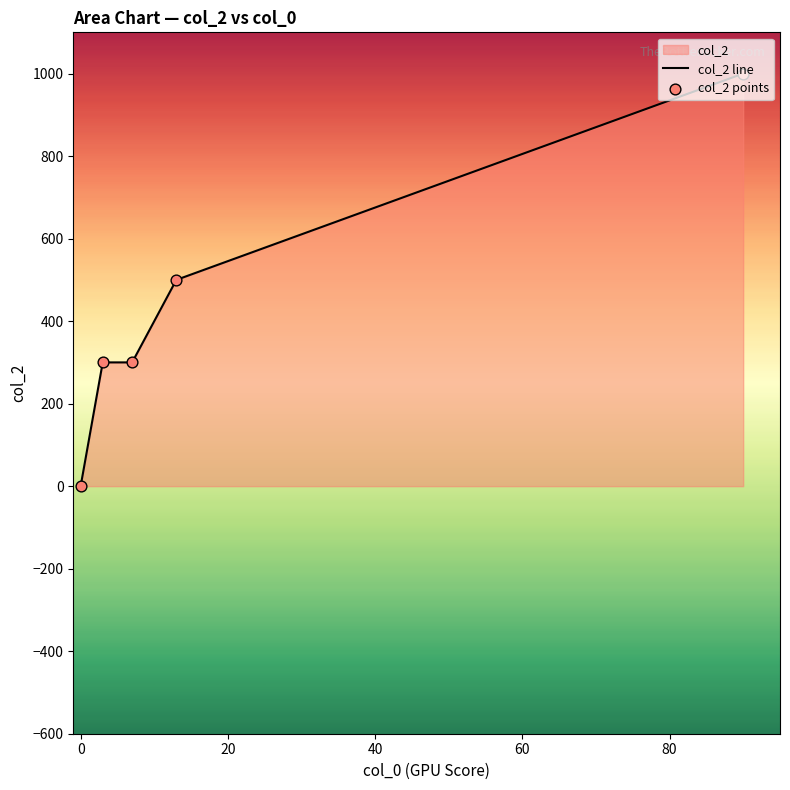

Which series contains the lowest Y value?

col_2 line